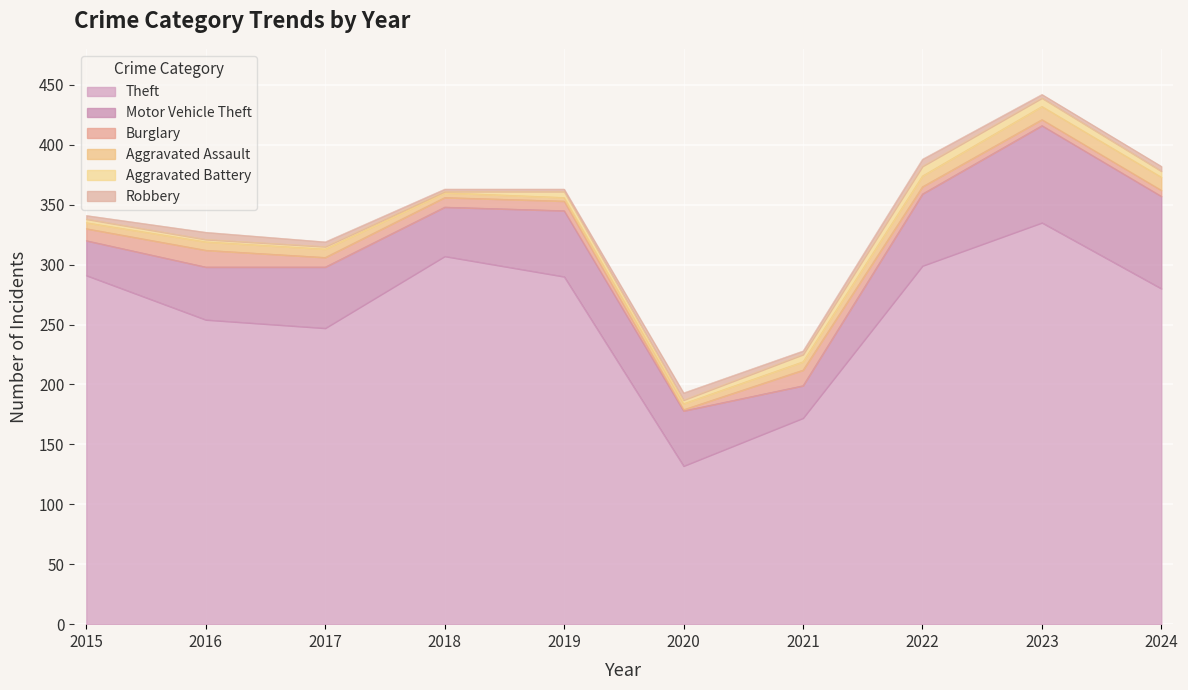

Read the Motor Vehicle Theft value at 2017, to the nearest 5.

50